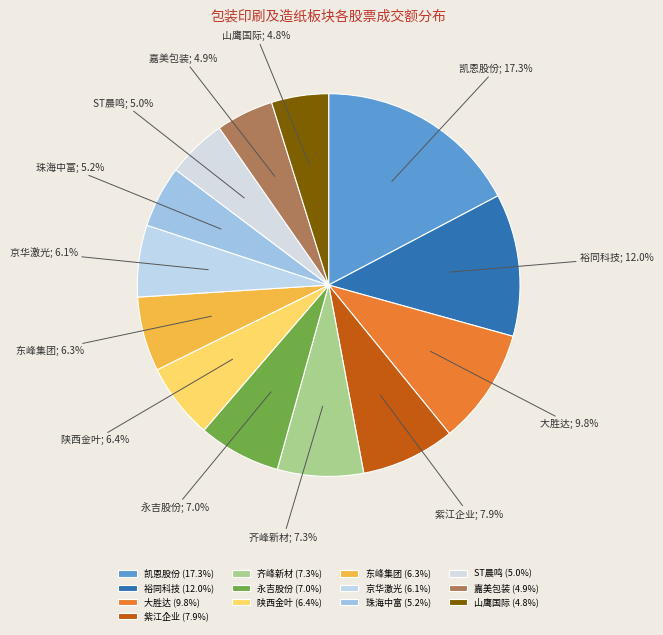

To the nearest percent, what portion does 齐峰新材 represent?

7%